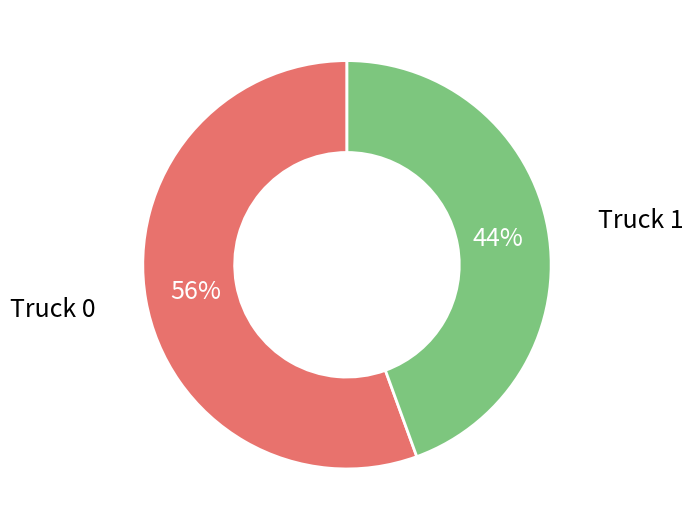

Is there a majority slice in this chart?

Yes